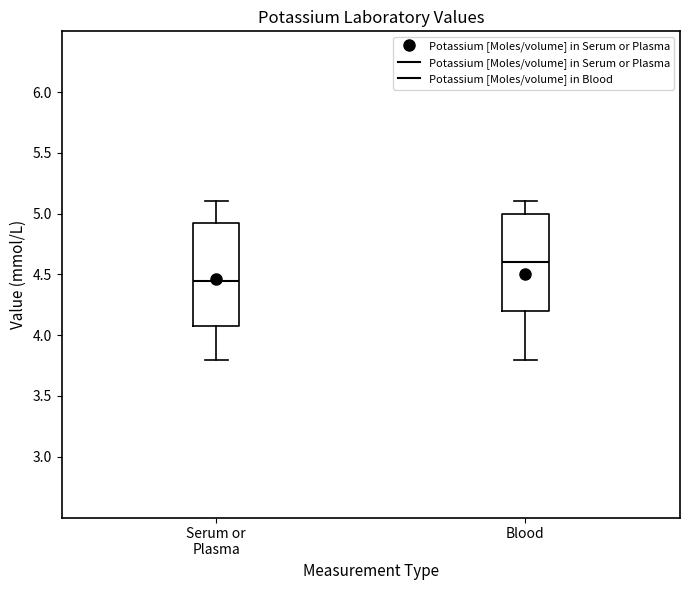

Comparing the boxes themselves (not the whiskers), which one is the tallest?

Serum or Plasma